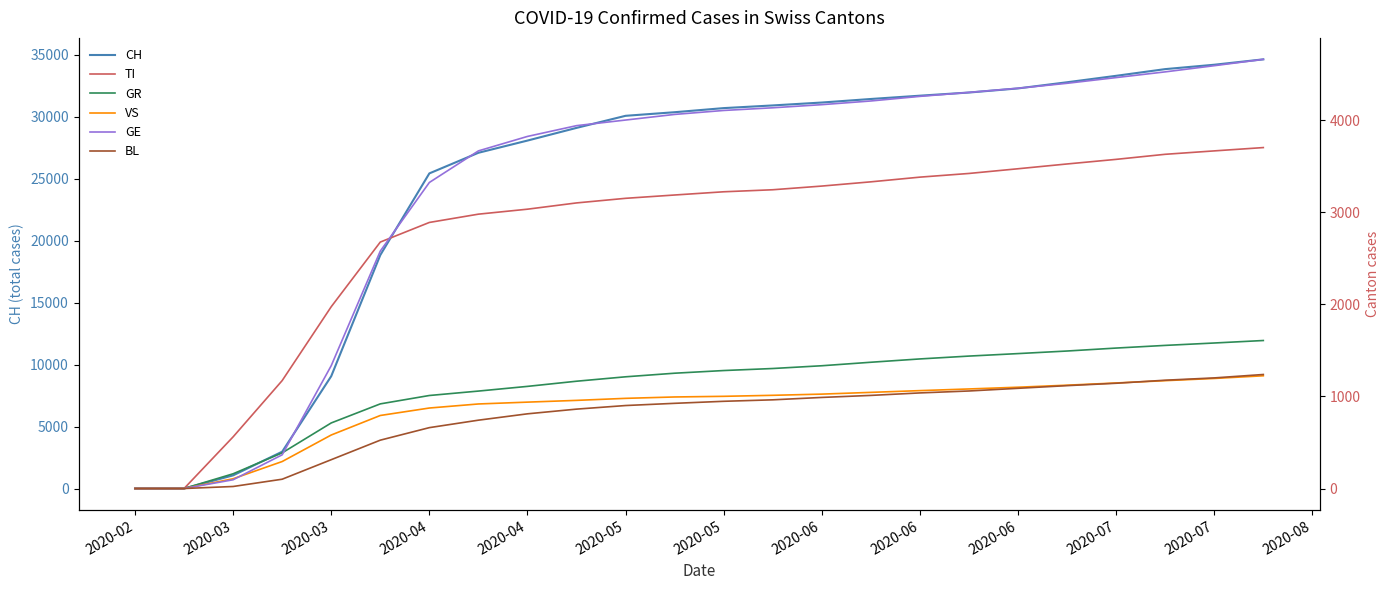

True or false: VS and CH cross at least once.

False